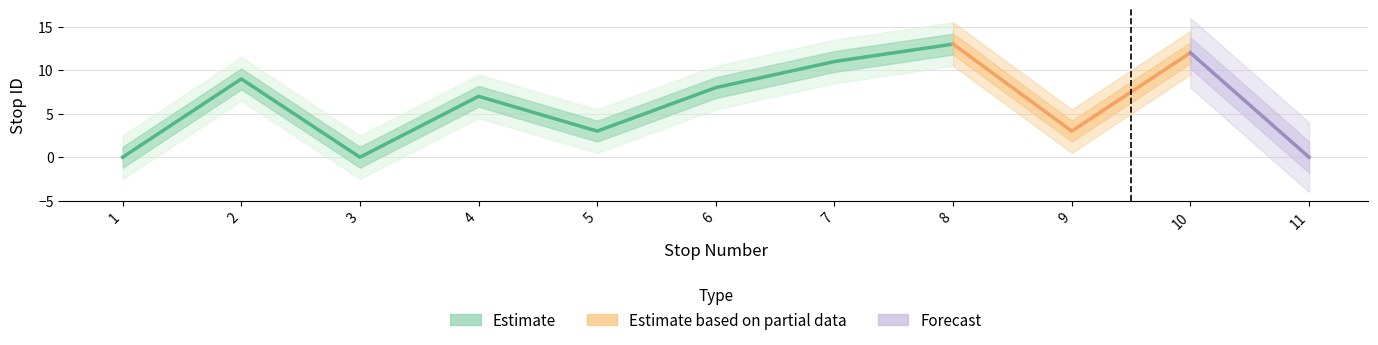

What is the average value?

6